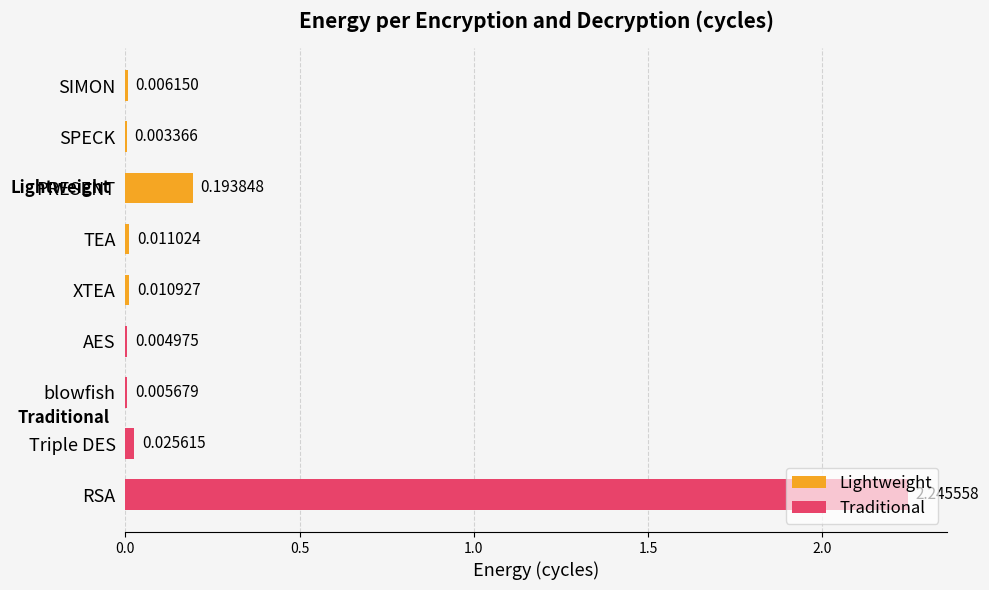

Read the value at PRESENT.

0.2